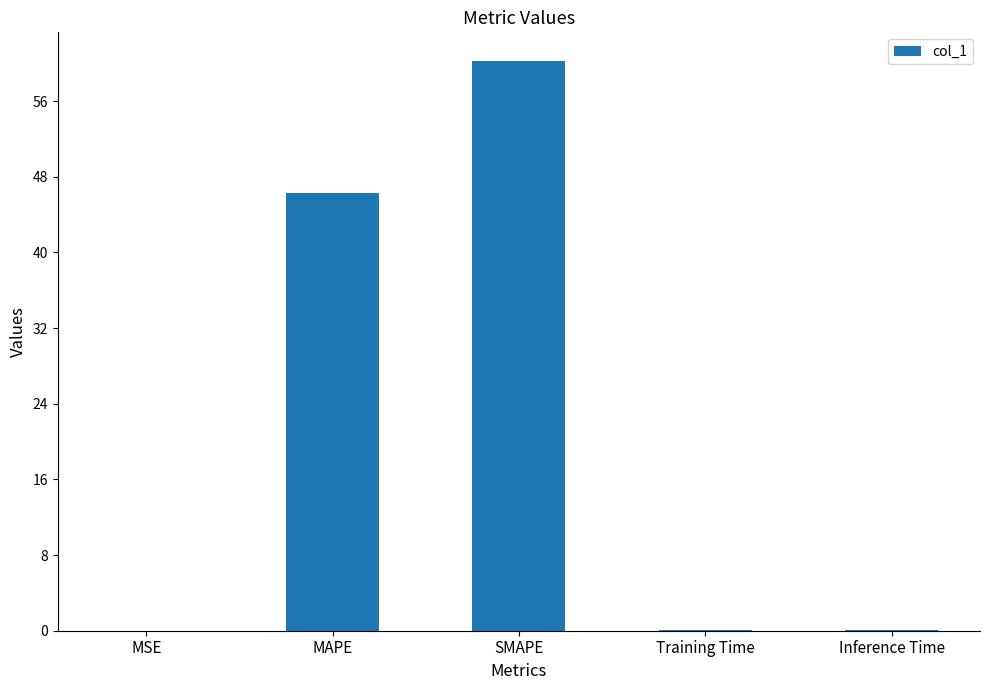

Between Training Time and SMAPE, which is larger?

SMAPE